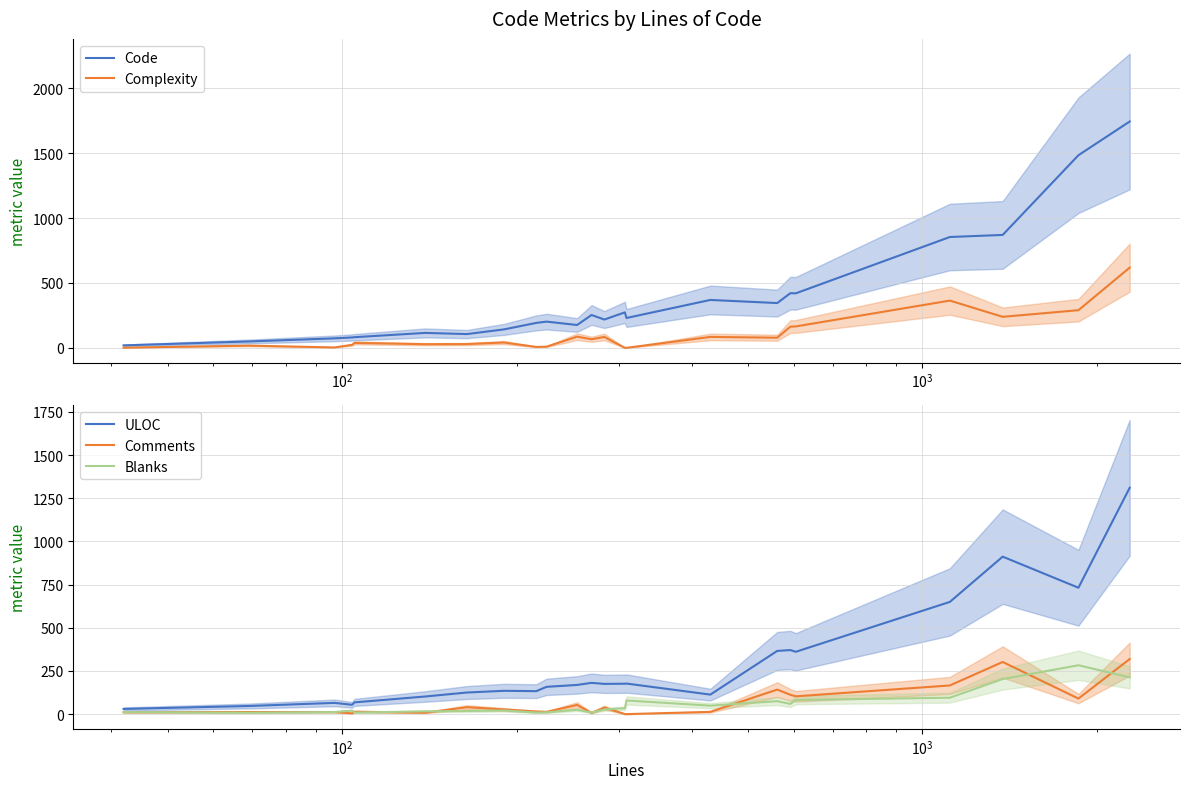

Reading right to left, list all the values displayed in this chart.

Code: 1744	1484	870	854	420	421	345	369	230	273	218	253	176	202	192	142	106	115	82	80	73	49	19
Complexity: 618	290	239	364	165	163	78	84	0	0	84	66	86	9	7	41	29	28	38	23	3	17	1
ULOC: 1311	732	912	650	361	371	366	113	177	176	175	181	169	158	133	135	125	102	68	54	65	47	30
Comments: 319	90	302	166	103	112	142	13	0	0	38	7	53	13	15	27	40	8	14	4	12	12	11
Blanks: 213	283	203	95	82	59	75	49	79	34	27	9	25	10	9	21	18	16	9	20	12	8	12